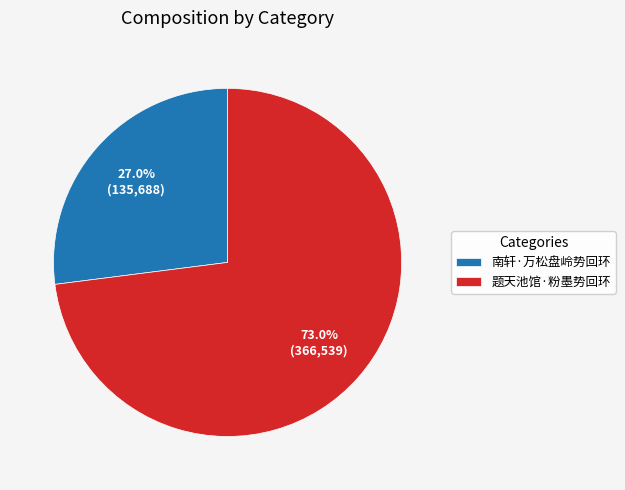

To the nearest percent, what portion does 南轩·万松盘岭势回环 represent?

27%